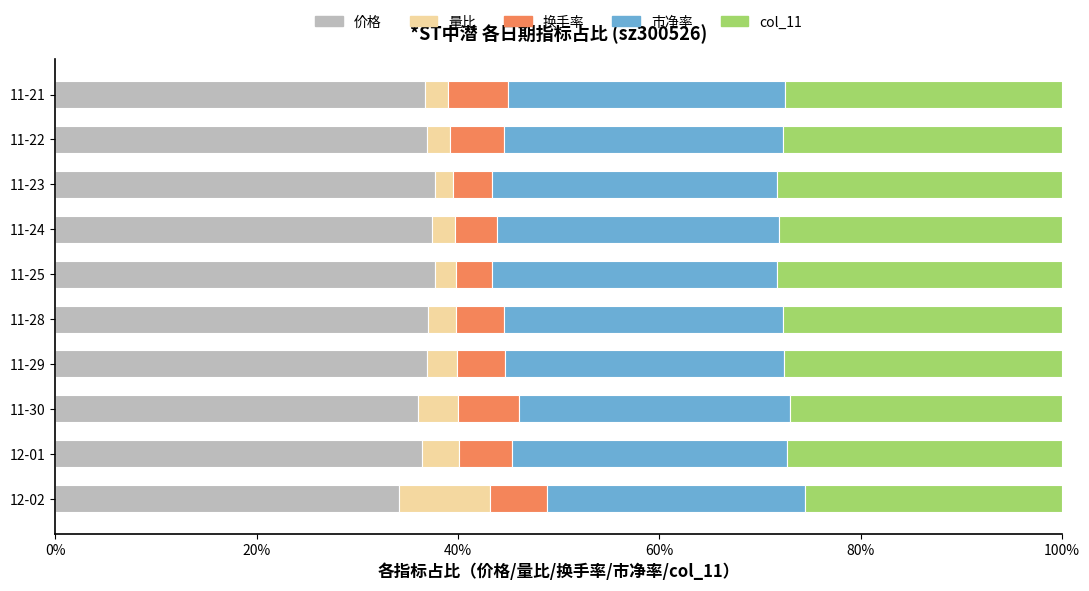

Which series has the largest total across all categories?

价格